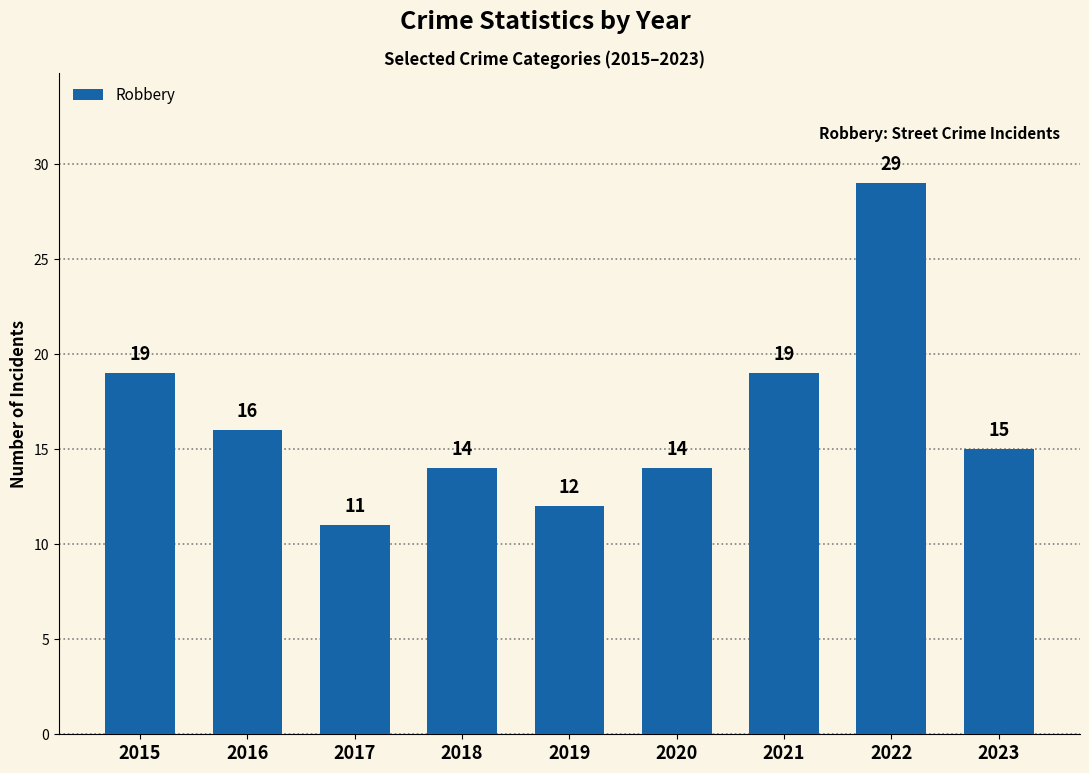

What is the difference between the values at 2018 and 2022?

15